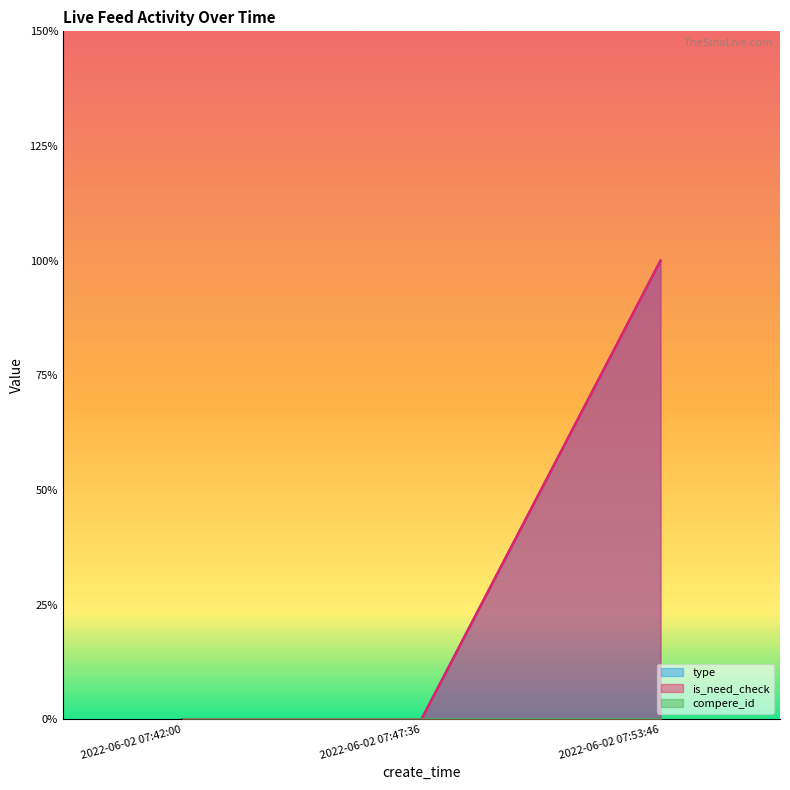

Does the chart display data point markers on the line(s)?

No